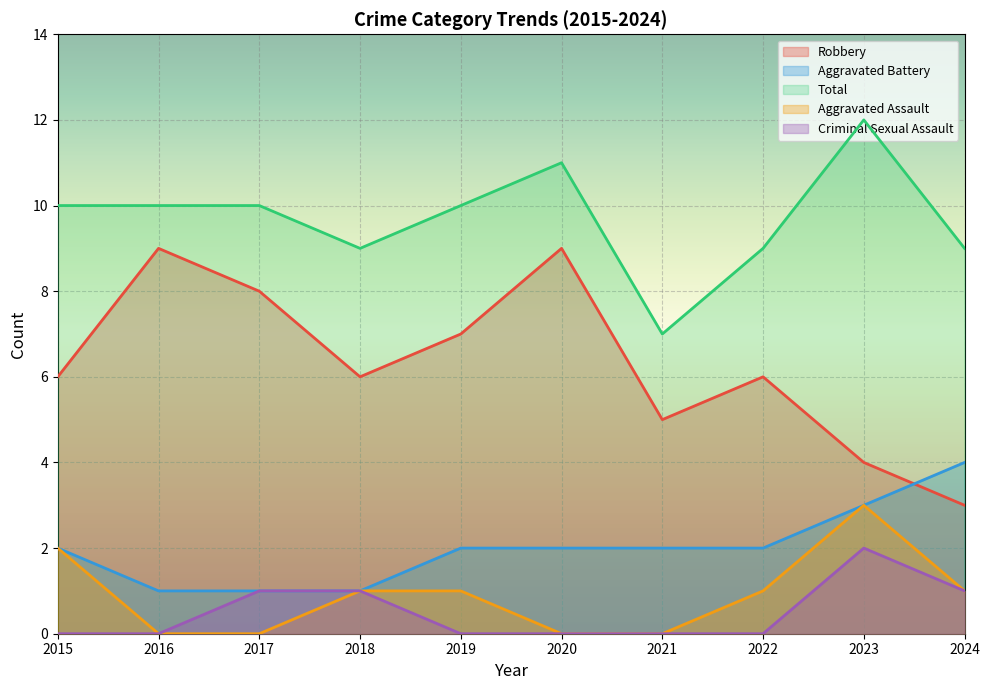

How many lines are shown in the chart?

5